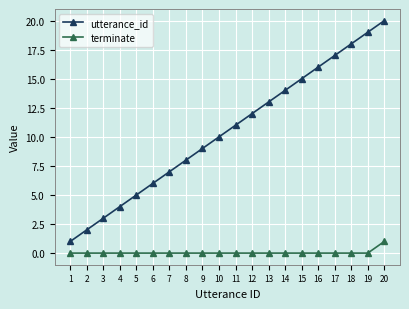

Rank the series by their maximum value, from highest to lowest.

utterance_id, terminate